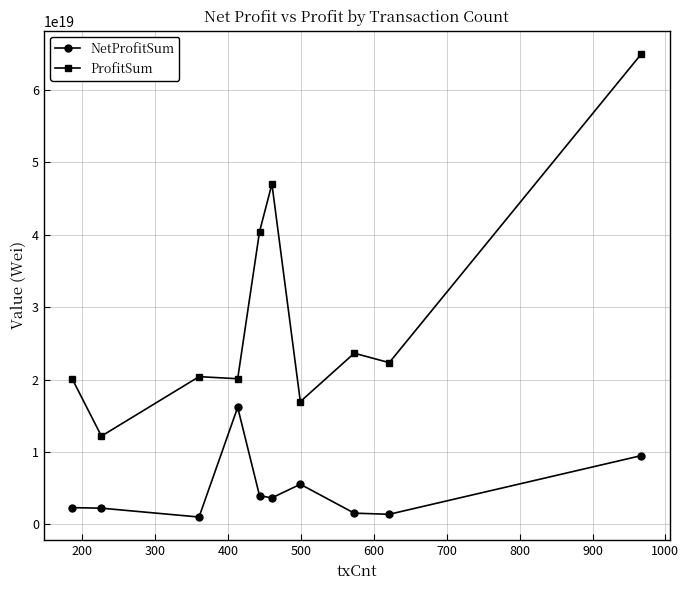

At how many categories does at least one series exceed 10925342577973616640?

10